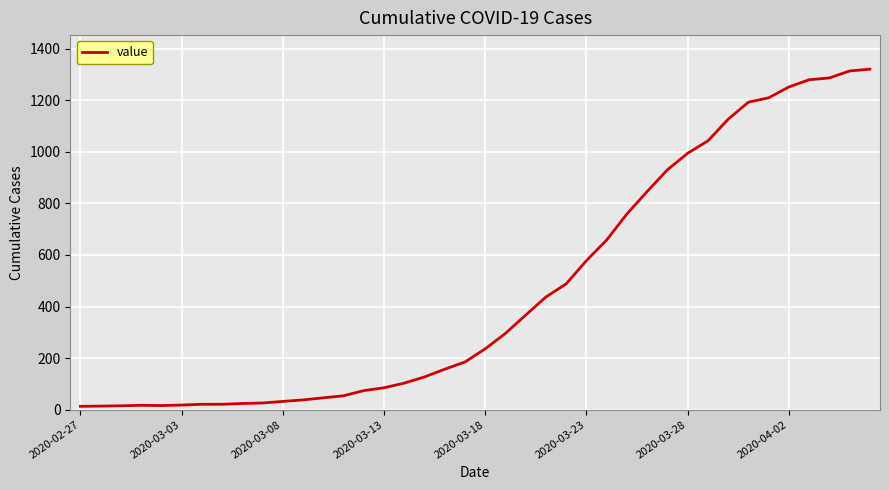

What is the greatest value displayed?

1320